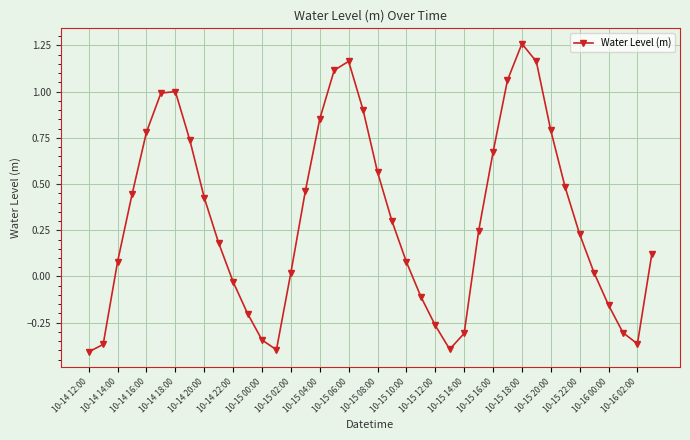

True or false: there are more than 0 points higher than both neighbors.

True